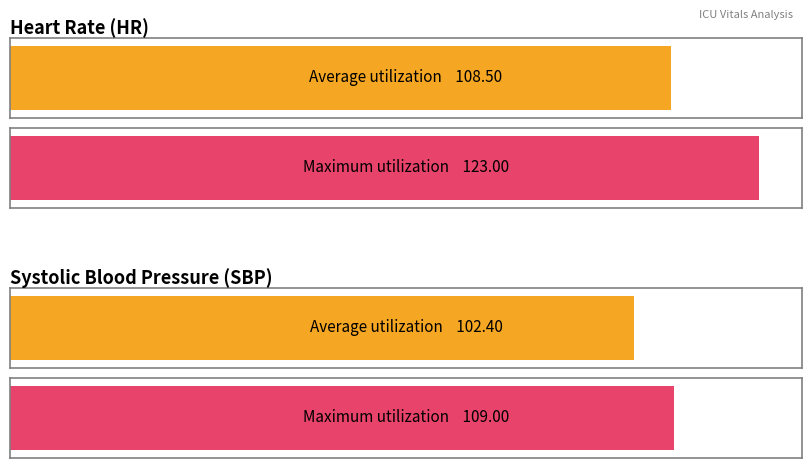

Where does the SBP series first go above 104?

2